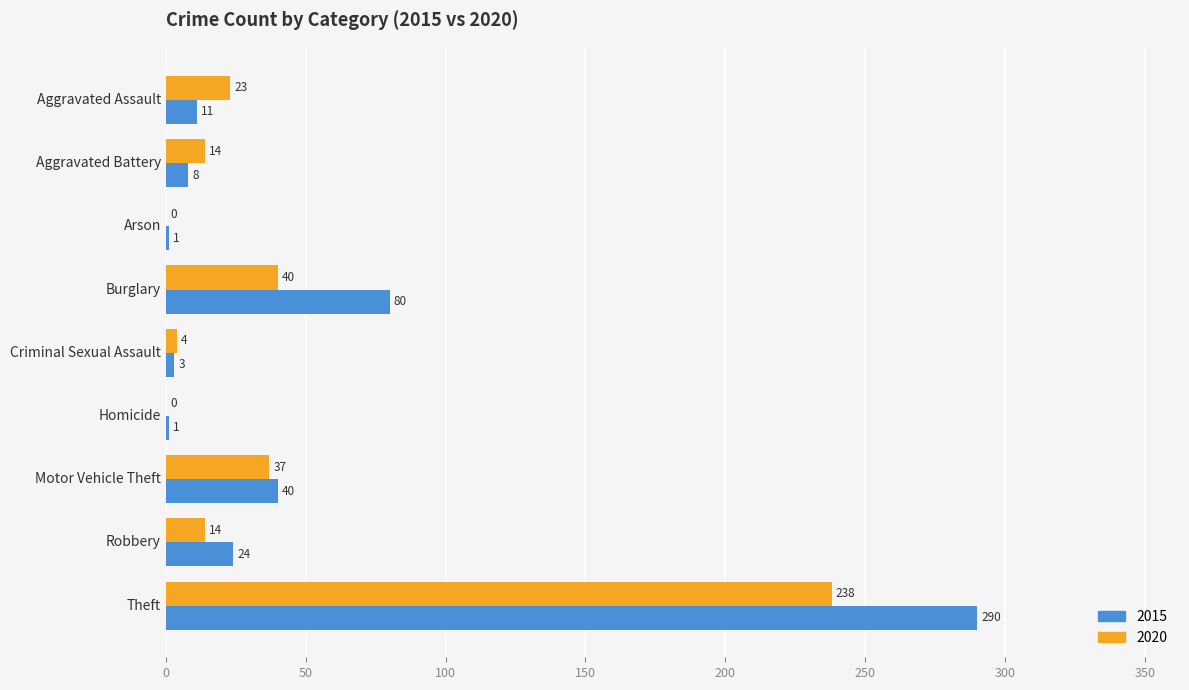

What is the sum of all 2015 values?

458